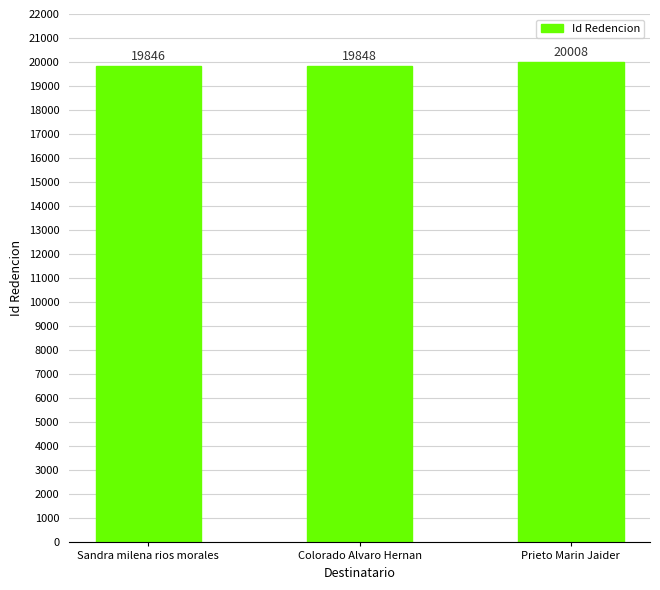

What is the change in value from Colorado Alvaro Hernan to Prieto Marin Jaider?

+160